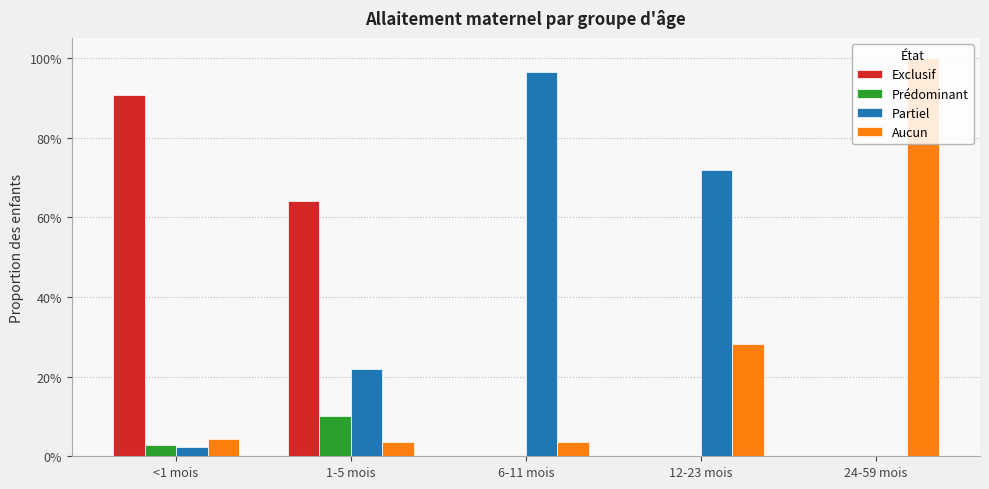

Are the bars horizontal?

No